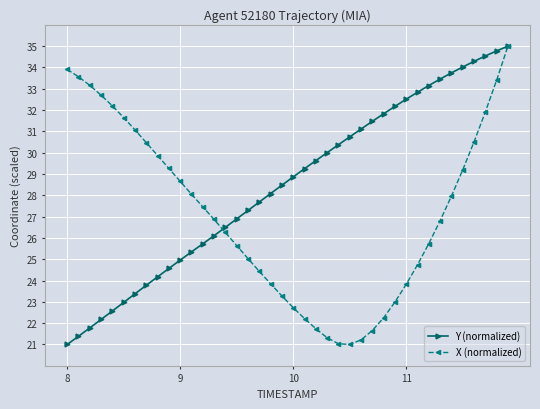

Which series has the largest total across all categories?

Y (normalized)